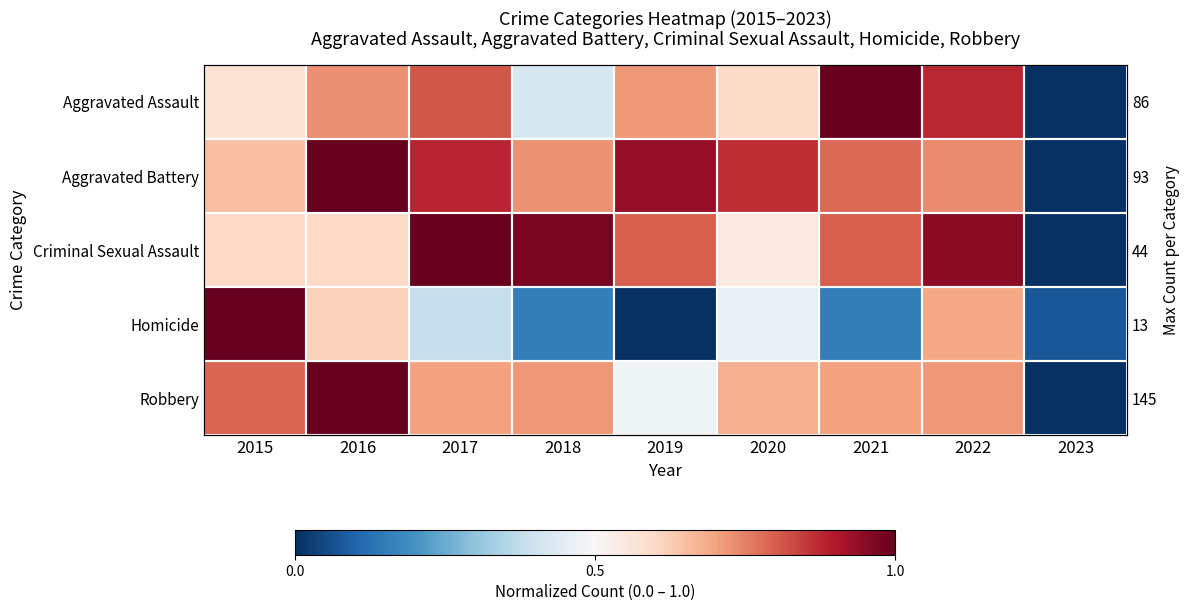

Is the value of Aggravated Assault at 2021 greater than the value of Aggravated Battery at 2020?

Yes